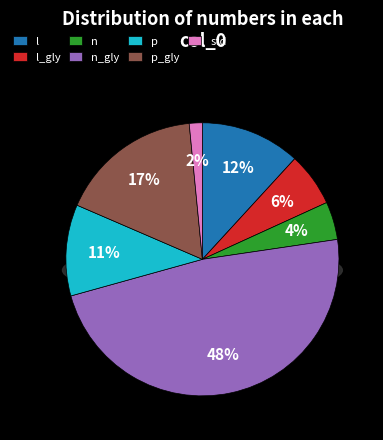

Is there any slice that represents more than half of the pie?

No